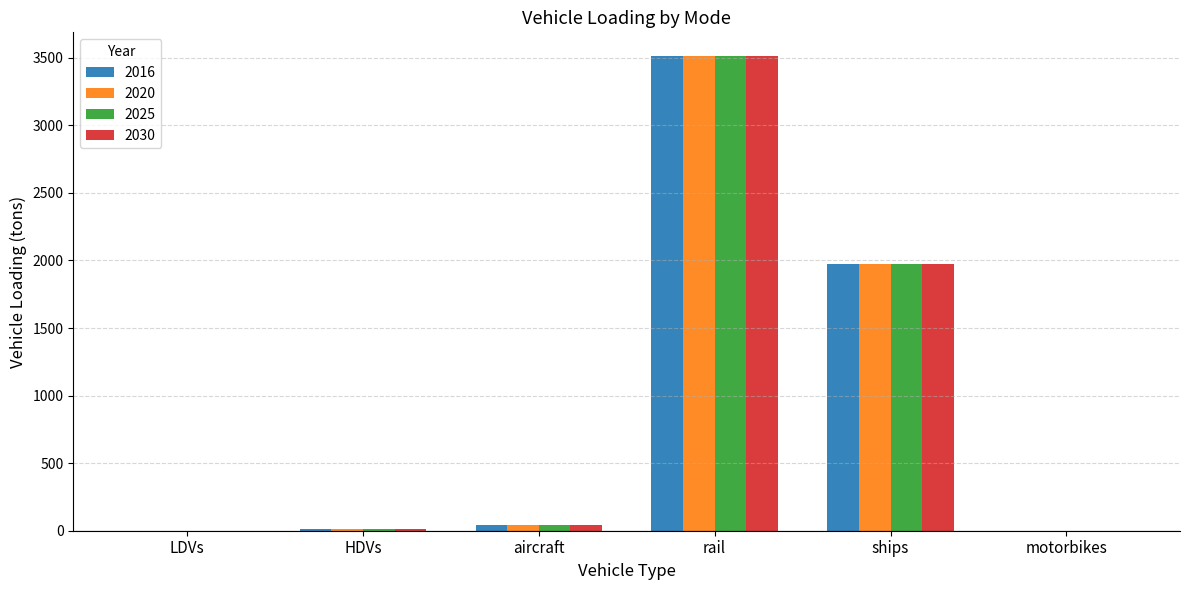

What is the difference between the 2025 values at ships and rail?

1537.9